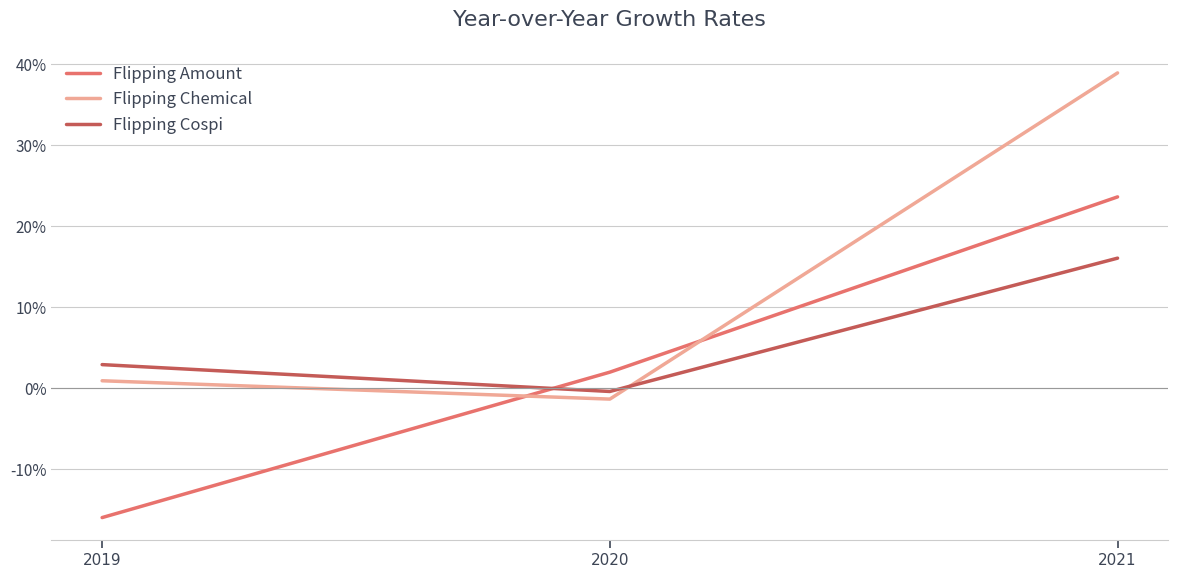

What is the average value of the Flipping Chemical series?

12.8